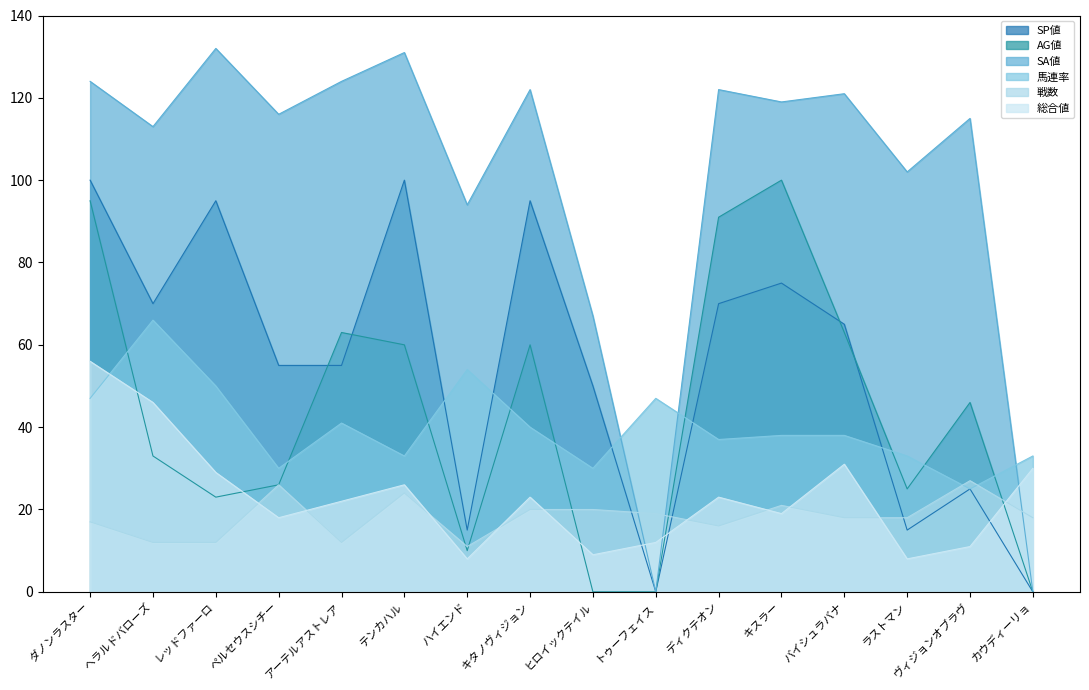

What is the spread (max minus min) of values at ペルセウスシチー?

98